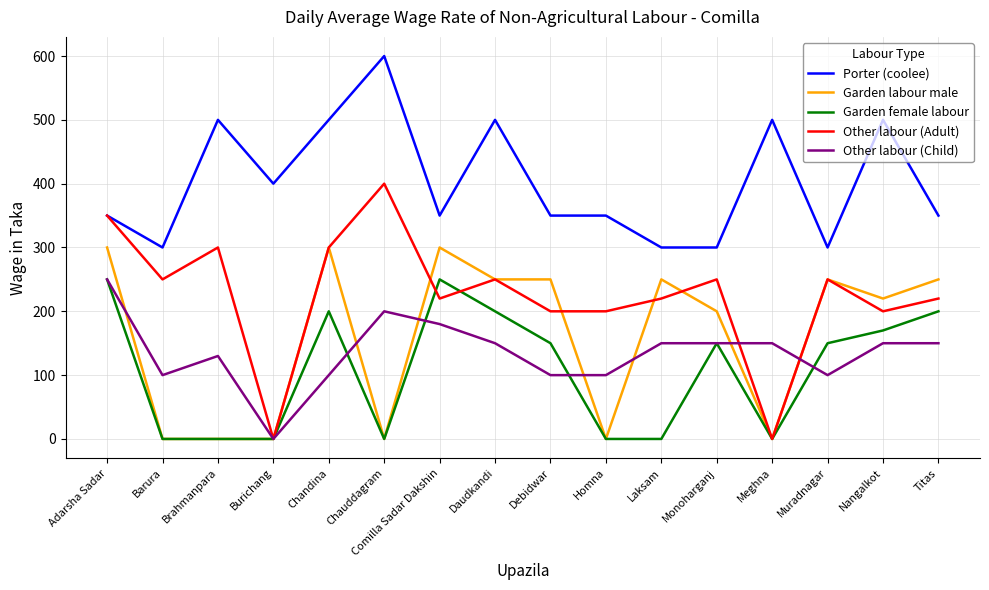

What is the highest value of the Garden labour male series?

300